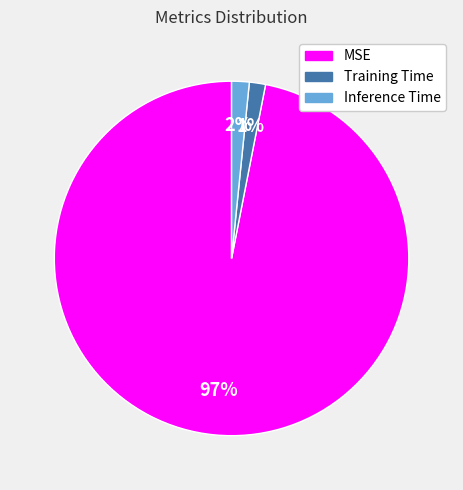

Combined, do Training Time and Inference Time account for over 50%?

No